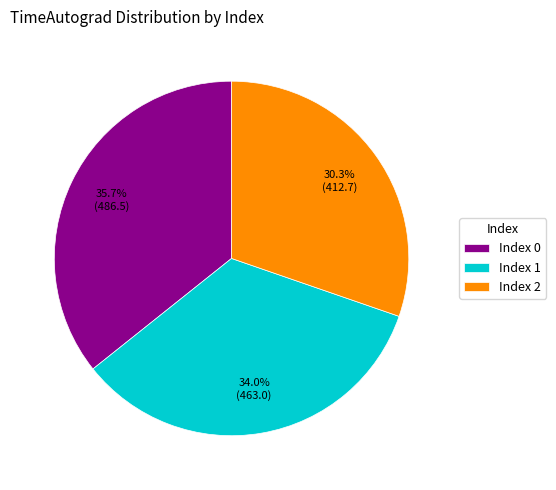

Which category has the biggest portion of the pie?

Index 0